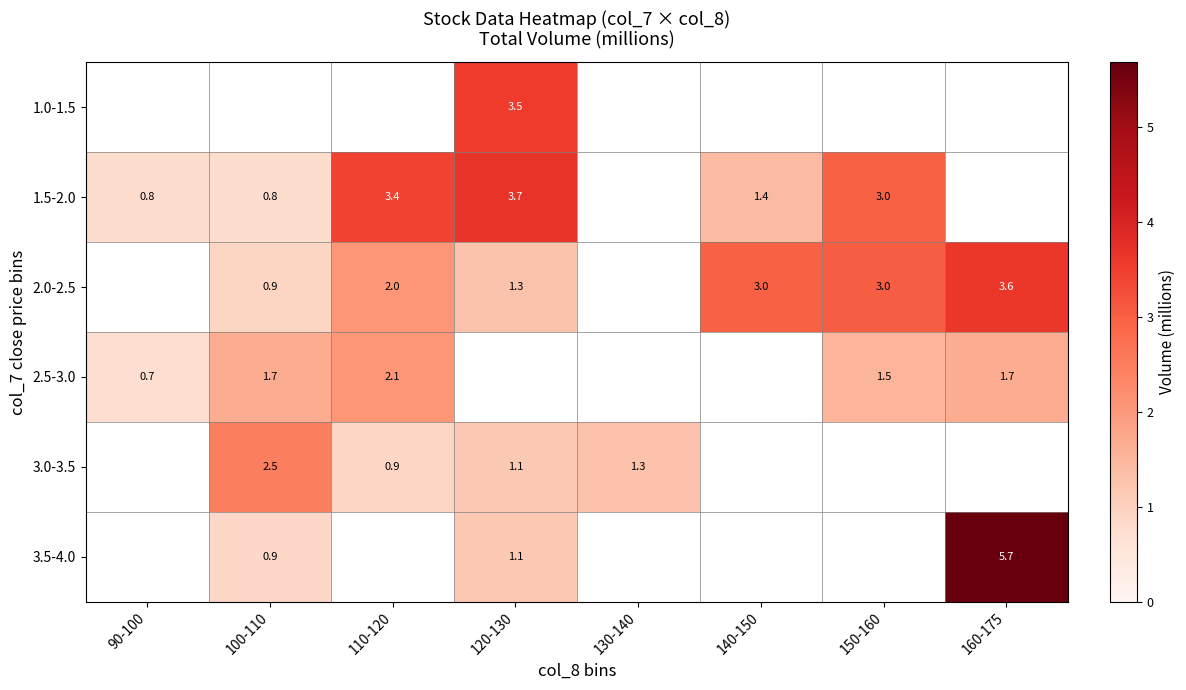

What is the maximum value for 1.5-2.0?

3.7